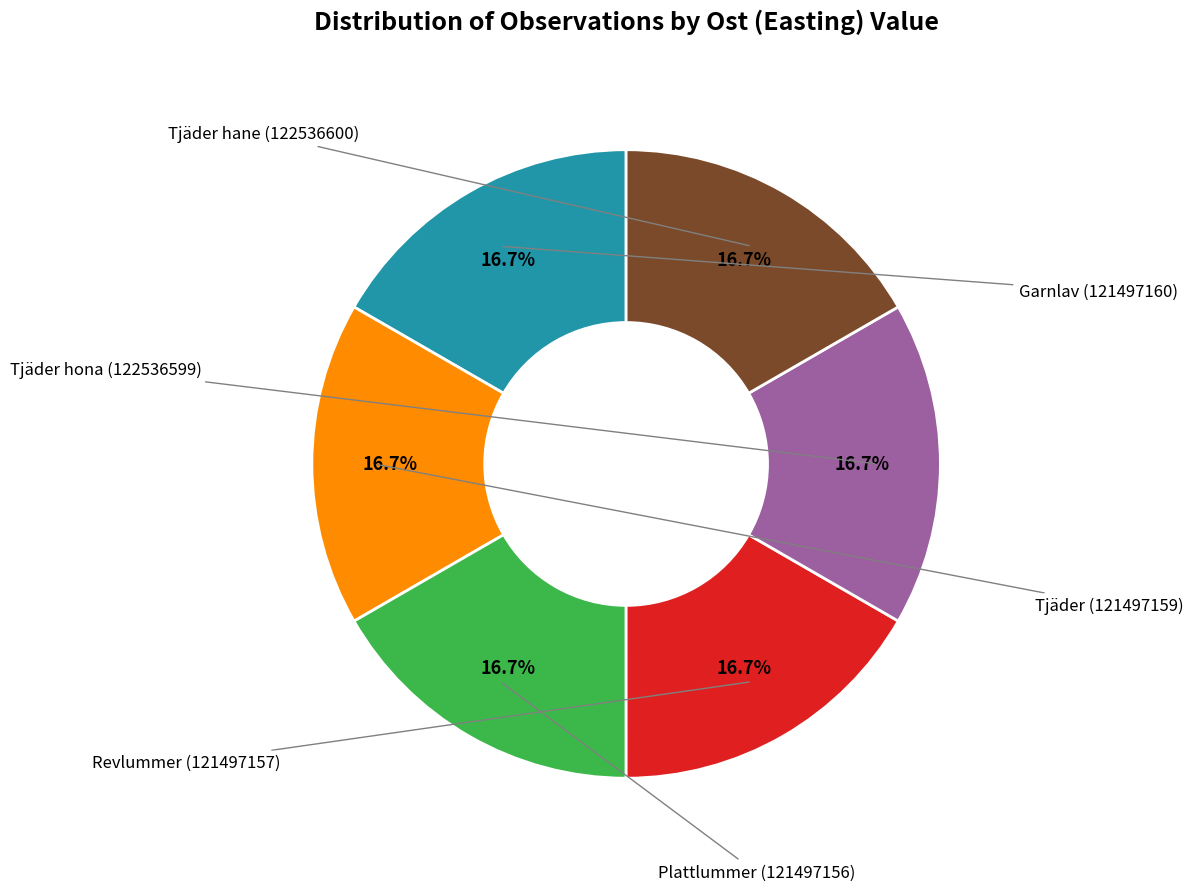

How many segments does this pie chart have?

6